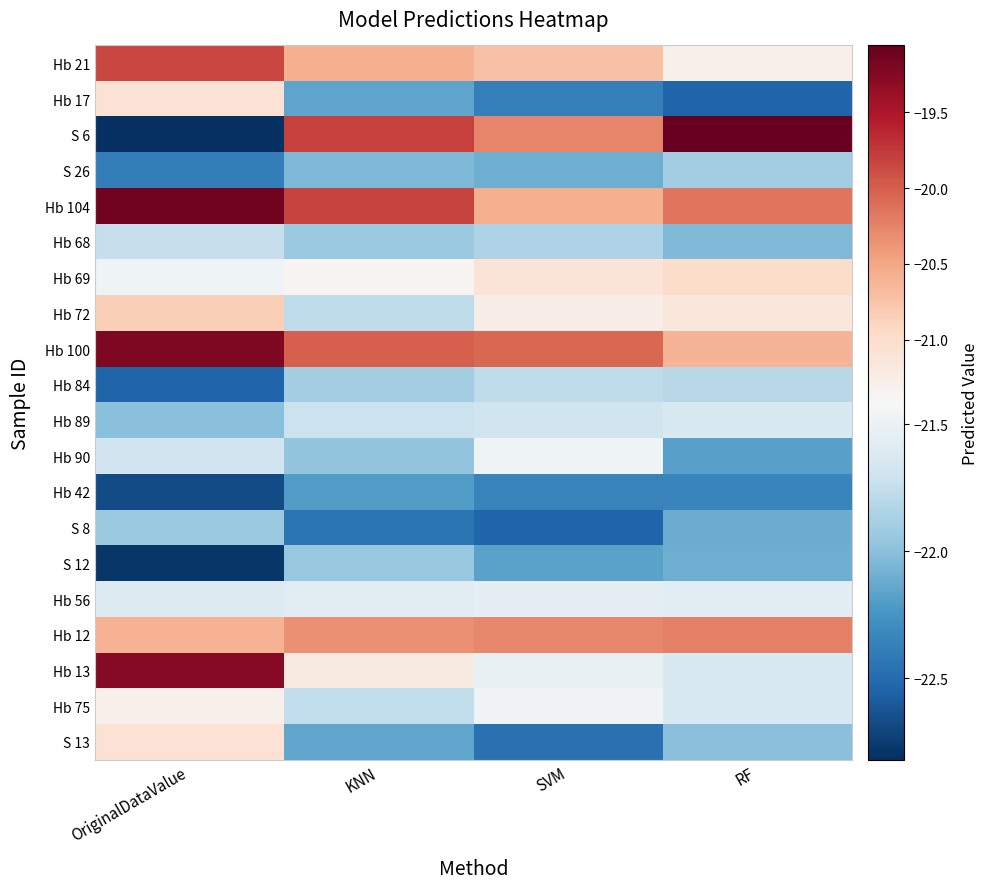

Reading left to right, list all the values displayed in this chart.

Hb 21: OriginalDataValue=-19.8	KNN=-20.6	SVM=-20.7	RF=-21.3
Hb 17: OriginalDataValue=-21.1	KNN=-22.2	SVM=-22.4	RF=-22.5
S 6: OriginalDataValue=-22.8	KNN=-19.8	SVM=-20.3	RF=-19.1
S 26: OriginalDataValue=-22.4	KNN=-22.0	SVM=-22.1	RF=-21.9
Hb 104: OriginalDataValue=-19.1	KNN=-19.8	SVM=-20.6	RF=-20.2
Hb 68: OriginalDataValue=-21.7	KNN=-21.9	SVM=-21.8	RF=-22.0
Hb 69: OriginalDataValue=-21.5	KNN=-21.3	SVM=-21.1	RF=-21.0
Hb 72: OriginalDataValue=-20.9	KNN=-21.8	SVM=-21.3	RF=-21.1
Hb 100: OriginalDataValue=-19.2	KNN=-20.0	SVM=-20.1	RF=-20.6
Hb 84: OriginalDataValue=-22.5	KNN=-21.9	SVM=-21.8	RF=-21.8
Hb 89: OriginalDataValue=-22.0	KNN=-21.7	SVM=-21.7	RF=-21.6
Hb 90: OriginalDataValue=-21.7	KNN=-22.0	SVM=-21.5	RF=-22.2
Hb 42: OriginalDataValue=-22.7	KNN=-22.2	SVM=-22.4	RF=-22.3
S 8: OriginalDataValue=-21.9	KNN=-22.4	SVM=-22.5	RF=-22.1
S 12: OriginalDataValue=-22.8	KNN=-21.9	SVM=-22.2	RF=-22.1
Hb 56: OriginalDataValue=-21.6	KNN=-21.6	SVM=-21.5	RF=-21.6
Hb 12: OriginalDataValue=-20.6	KNN=-20.3	SVM=-20.3	RF=-20.2
Hb 13: OriginalDataValue=-19.3	KNN=-21.2	SVM=-21.5	RF=-21.6
Hb 75: OriginalDataValue=-21.3	KNN=-21.8	SVM=-21.5	RF=-21.6
S 13: OriginalDataValue=-21.1	KNN=-22.1	SVM=-22.5	RF=-22.0